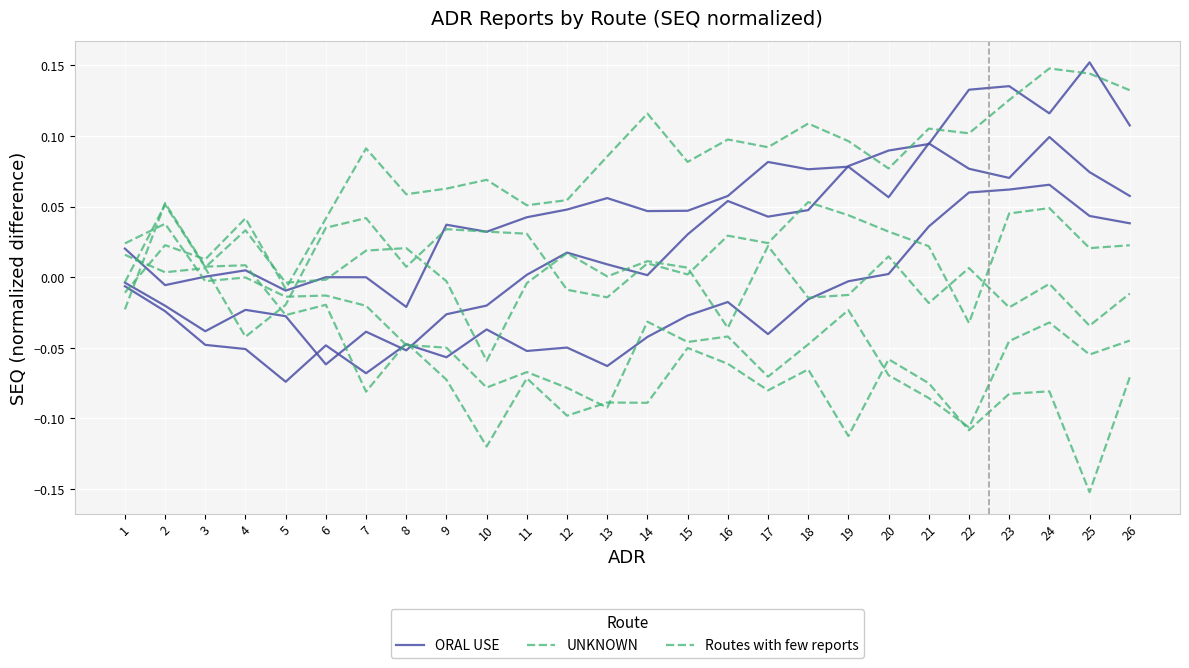

What is the sum of the ORAL USE values at 9 and 5?

-0.1